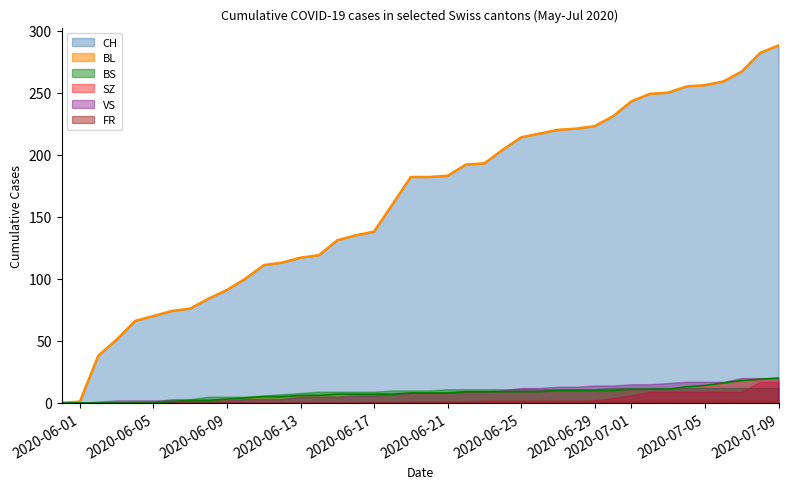

Rank the categories by BL value from lowest to highest.

0, 1, 2, 3, 4, 5, 6, 7, 8, 9, 10, 11, 12, 13, 14, 15, 16, 17, 18, 19, 20, 21, 22, 23, 24, 25, 26, 27, 28, 29, 30, 31, 32, 33, 34, 35, 36, 37, 38, 39